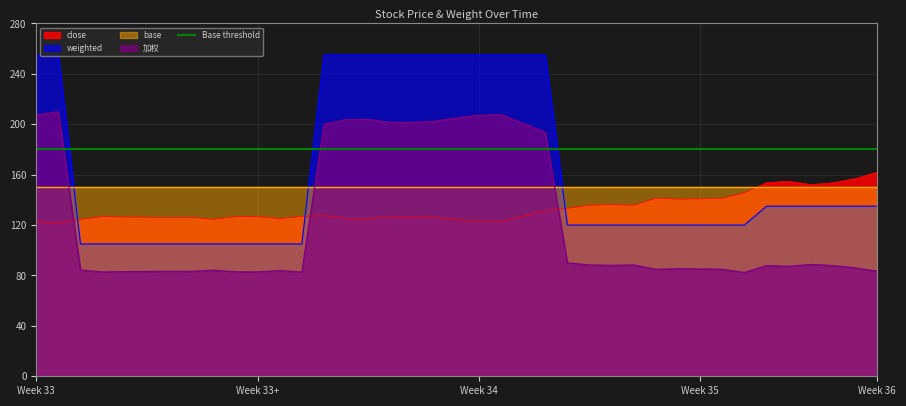

What is the maximum value for weighted?

255.0